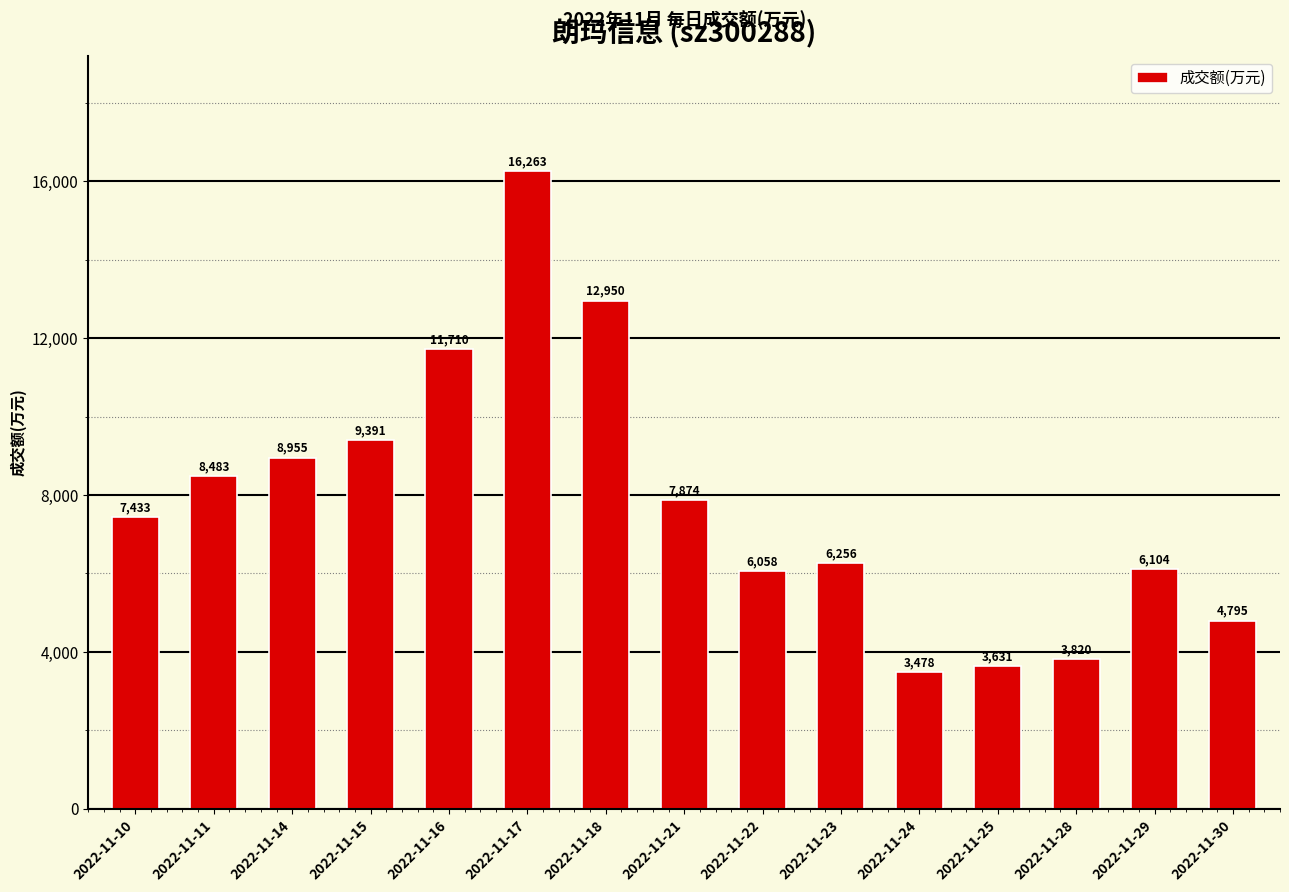

Between 2022-11-29 and 2022-11-21, which is larger?

2022-11-21